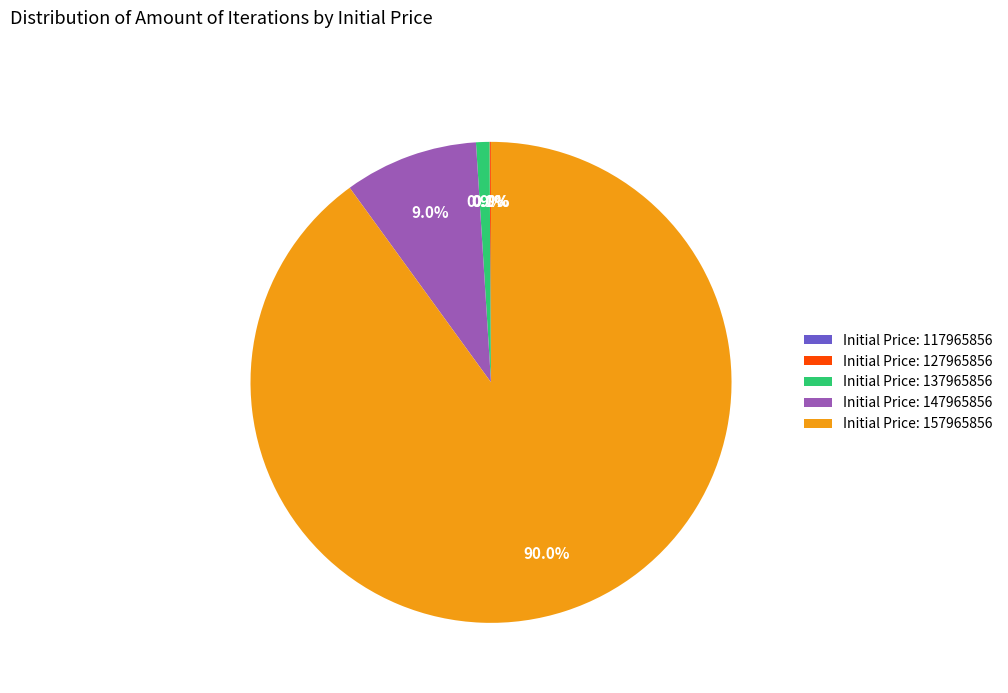

What is the total percentage of Initial Price: 147965856 and Initial Price: 157965856?

99.0%